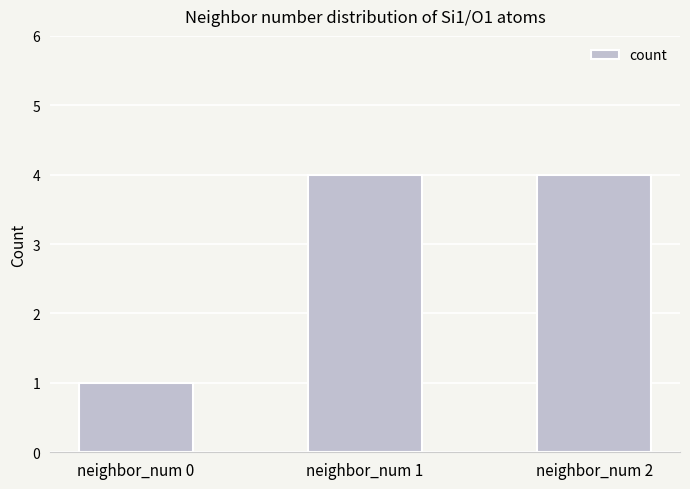

What is the greatest value displayed?

4